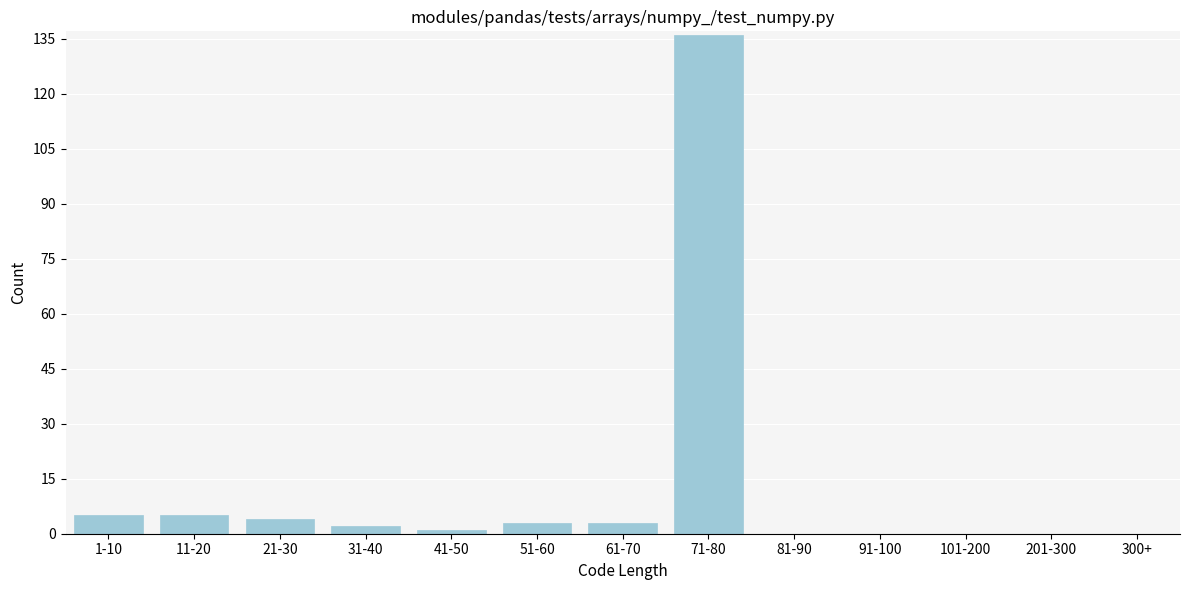

Reading left to right, what are all the values shown in this chart?

1-10=5	11-20=5	21-30=4	31-40=2	41-50=1	51-60=3	61-70=3	71-80=136	81-90=0	91-100=0	101-200=0	201-300=0	300+=0